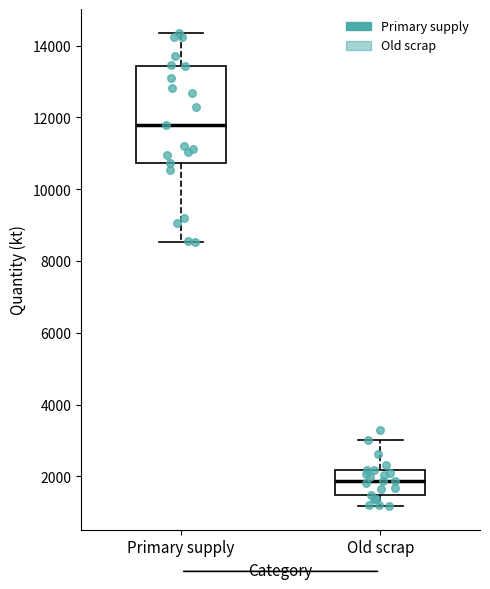

Where does the median line of the box for Old scrap sit on the y-axis? The values are not printed on the chart, so give them approximately, as read against the axis.

1800